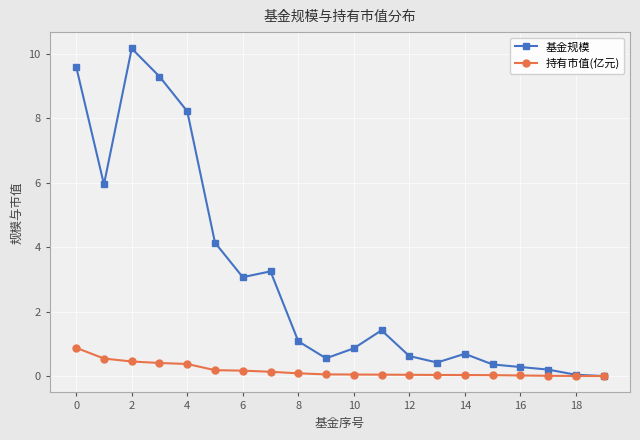

What is the value of the 基金规模 point at the 17th from the left?

0.3